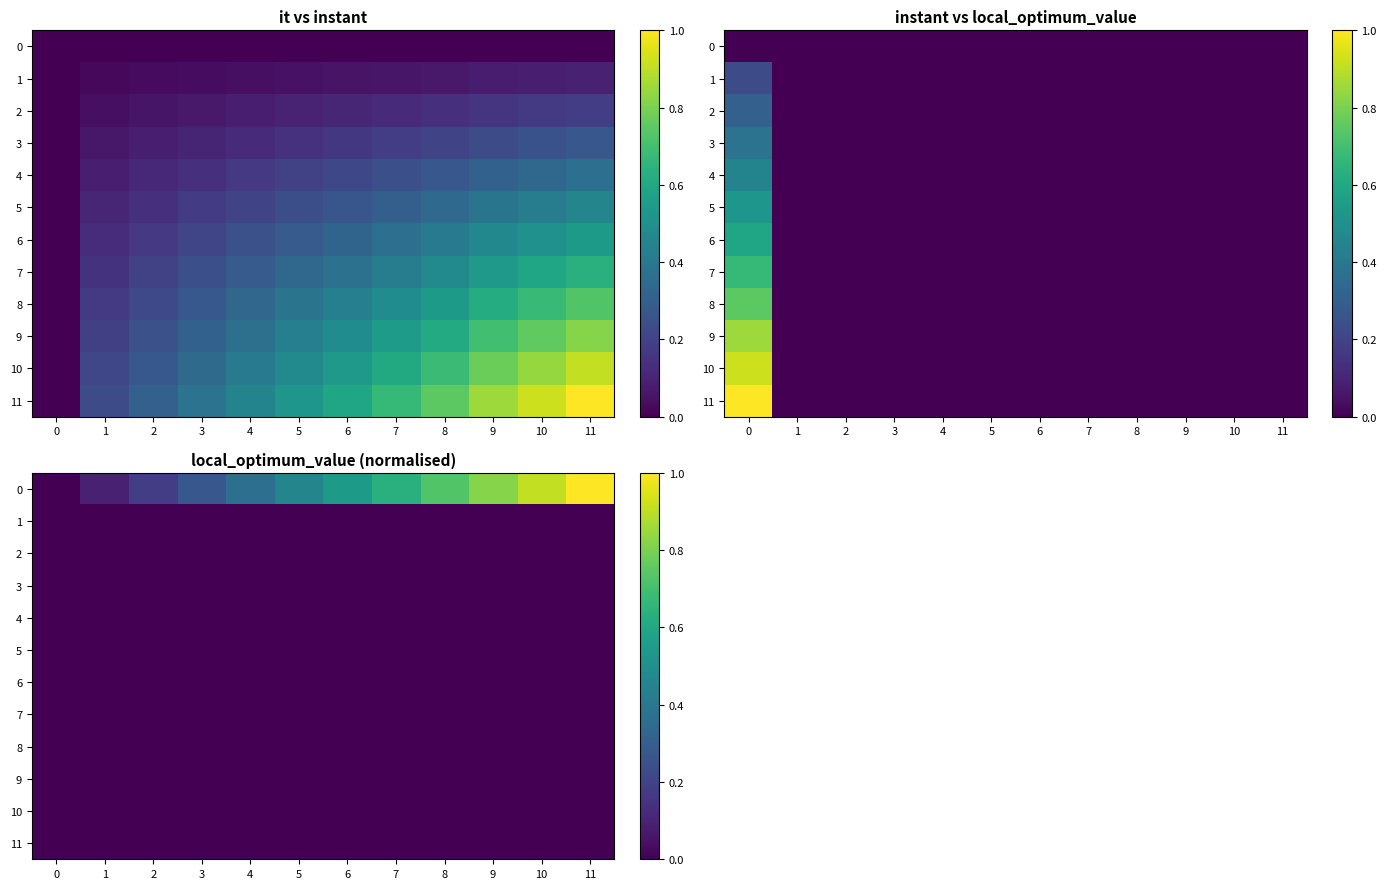

How many data points does each series have?

12